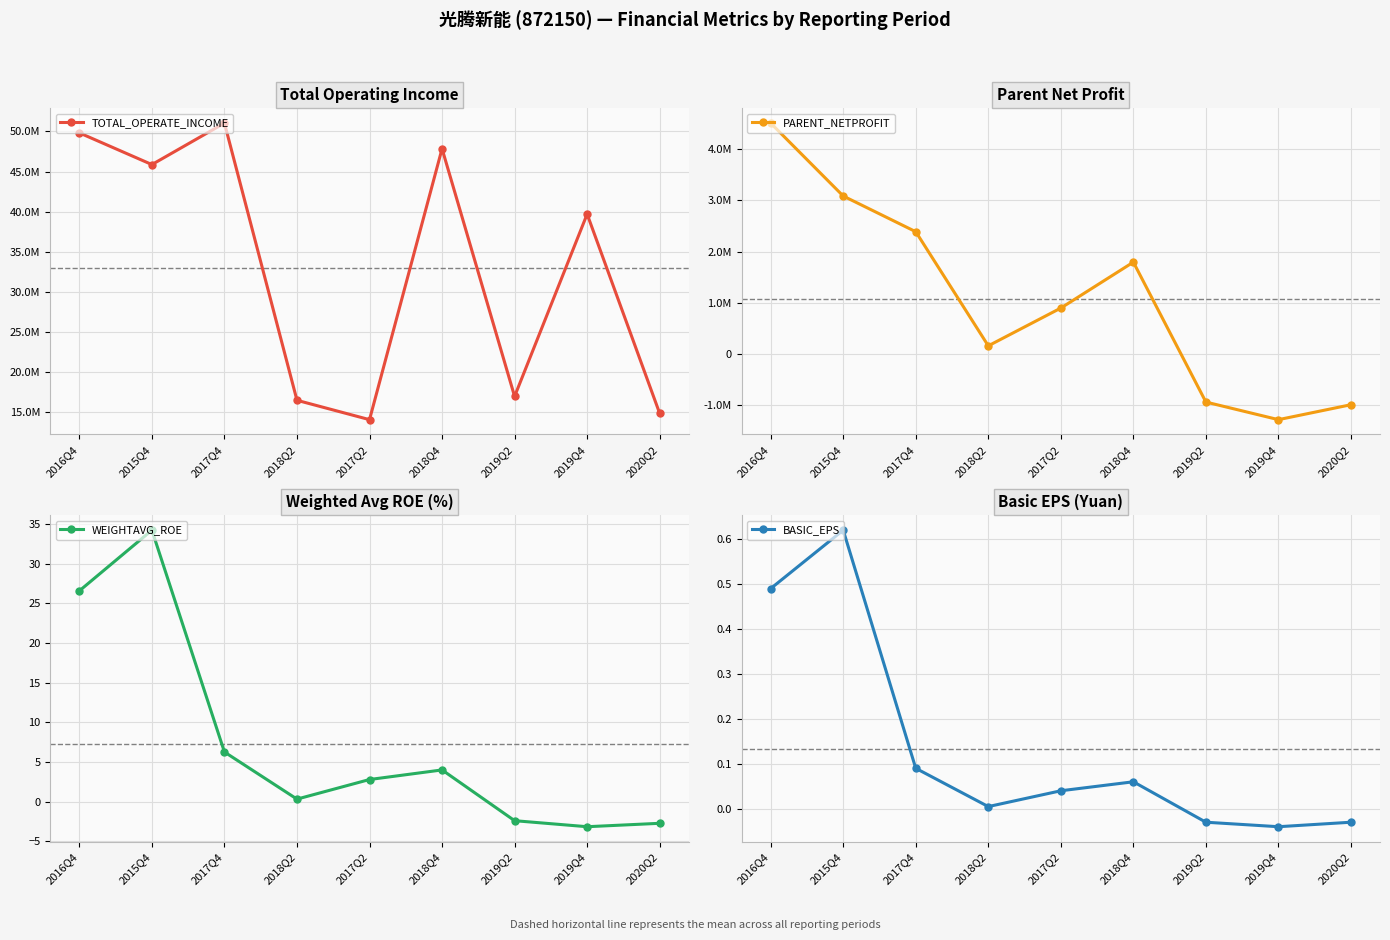

How many values in the WEIGHTAVG_ROE series exceed 2?

5